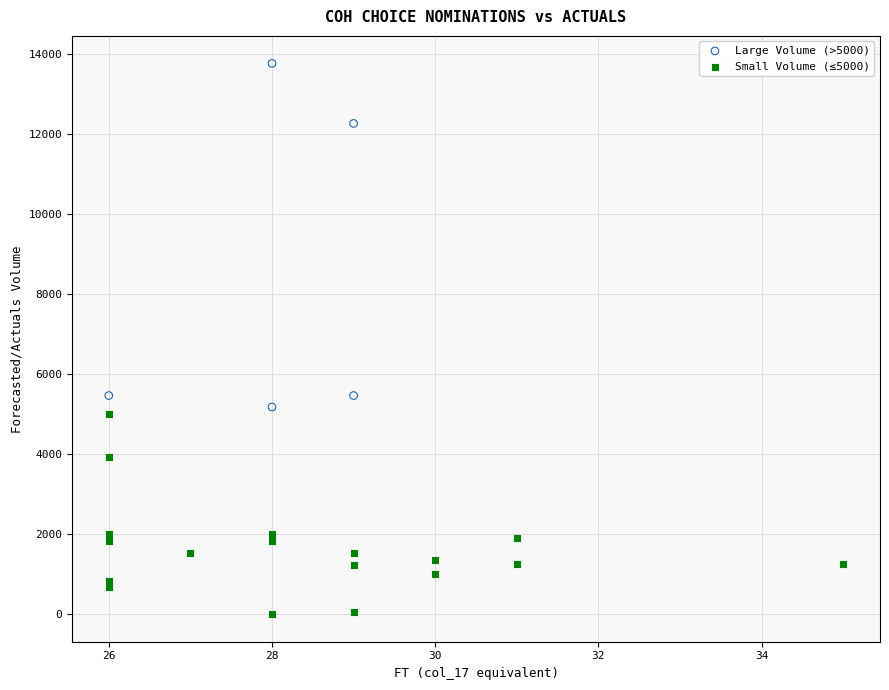

Which series has the largest Y range (max minus min)?

Large Volume (>5000)